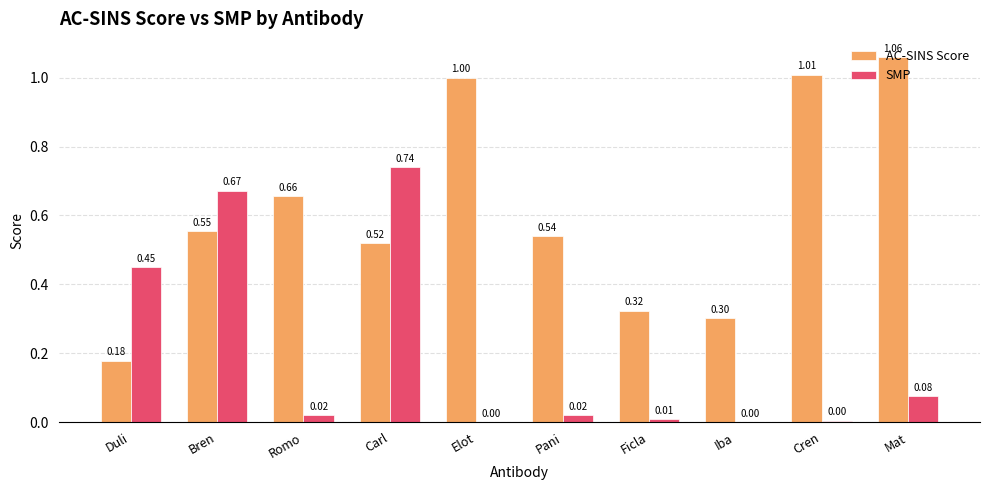

Which category has the highest value in the SMP series?

Carl